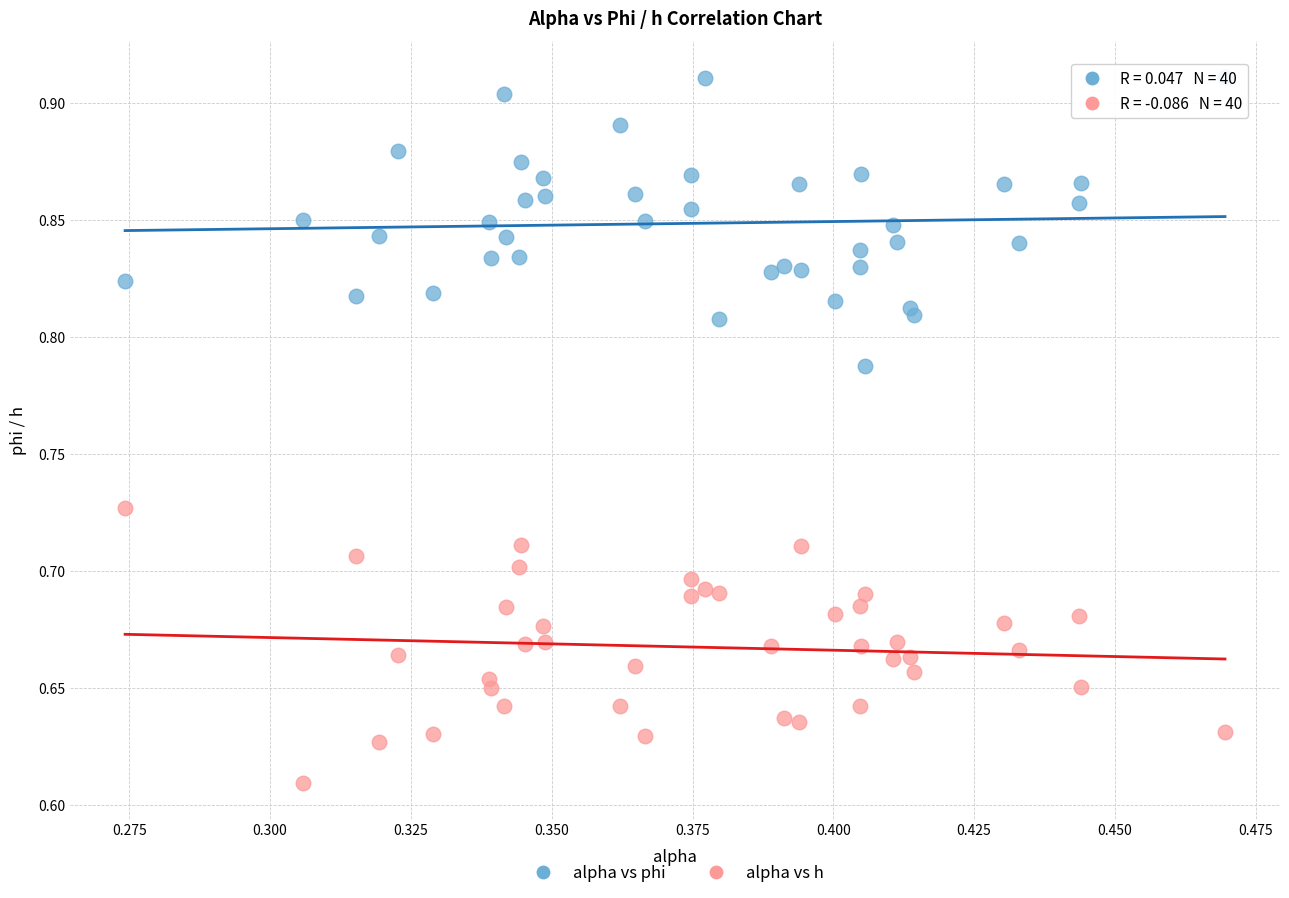

Which series contains the highest Y value?

alpha vs phi